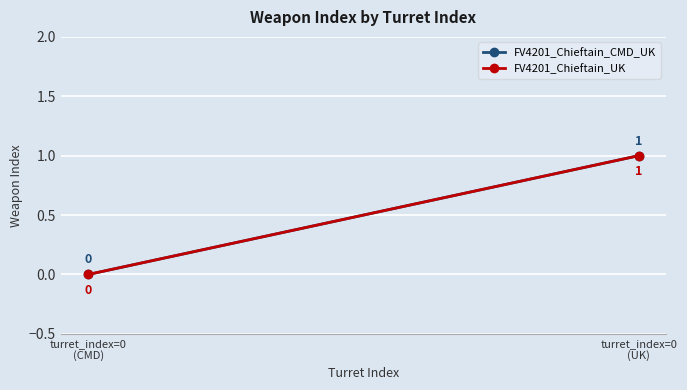

At which category does the chart reach its minimum across all series?

turret_index=0
(CMD)